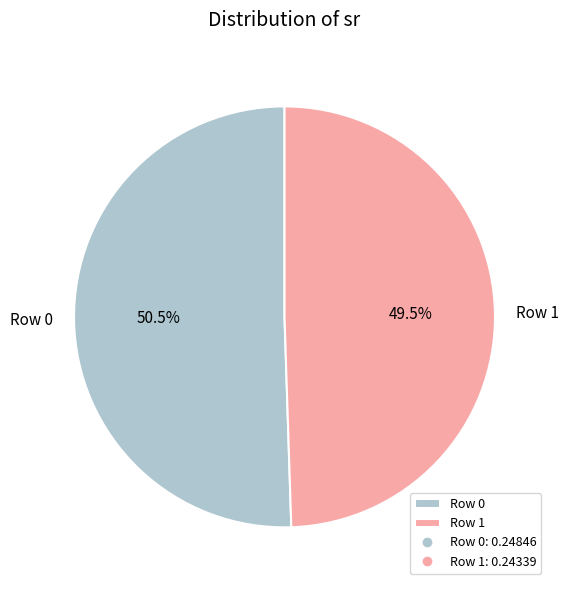

What is the largest slice in the pie chart?

Row 0